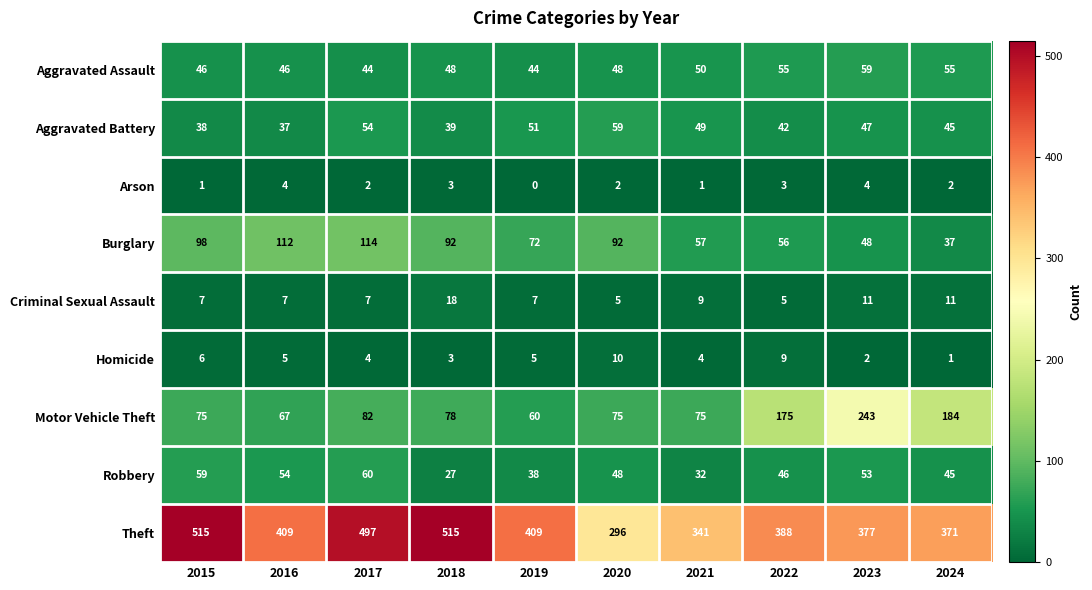

At which category is the sum across all series the highest?

2017